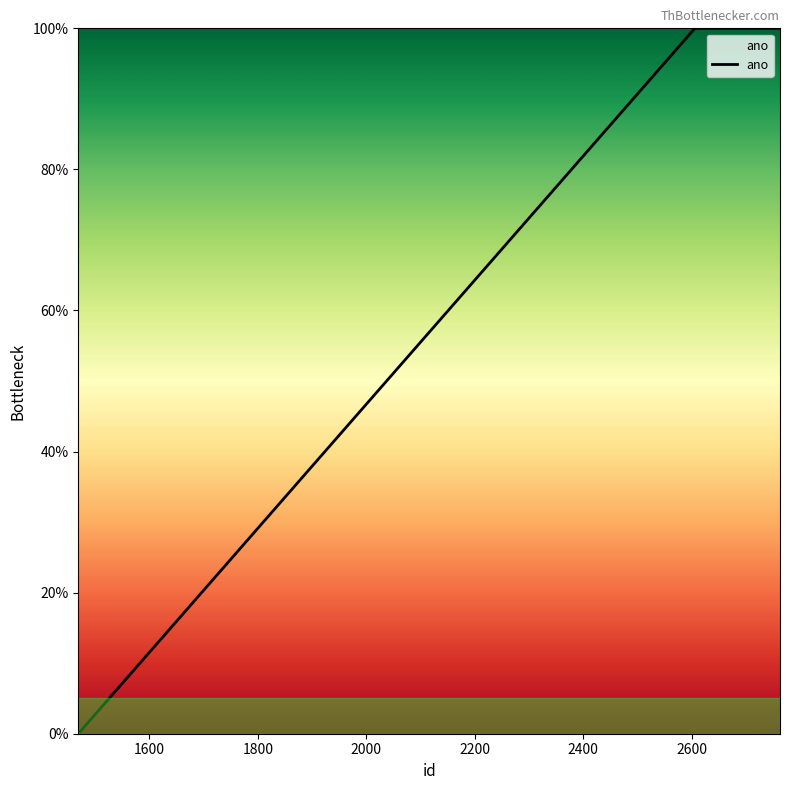

Reading left to right, list all the values displayed in this chart.

0	100	100	100	100	100